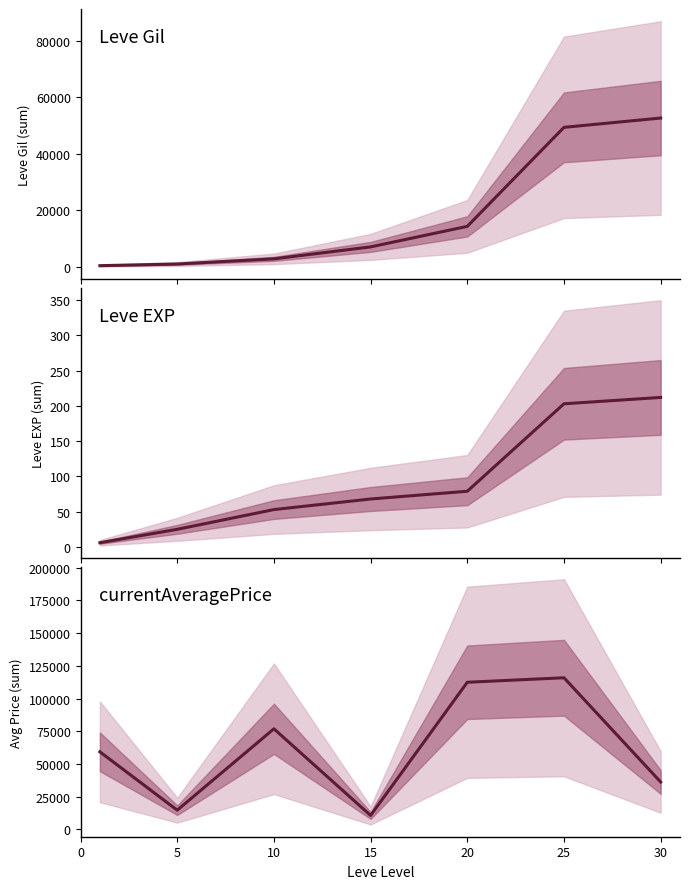

List the series in order of their overall mean, highest first.

currentAveragePrice, Leve Gil, Leve EXP